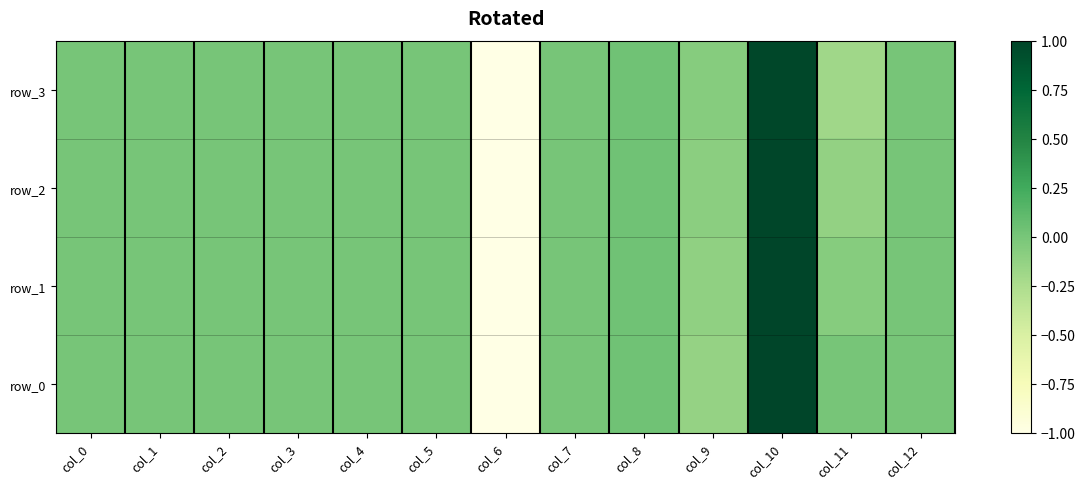

Between col_0 and col_6, which series saw the biggest shift?

row_0